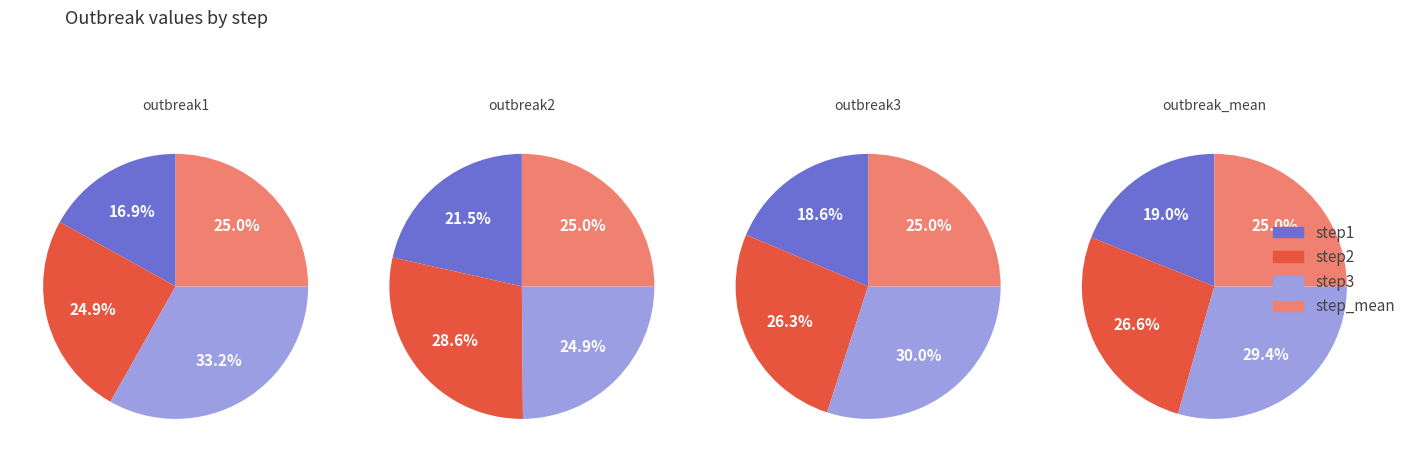

Which category has the smallest portion of the pie?

step1